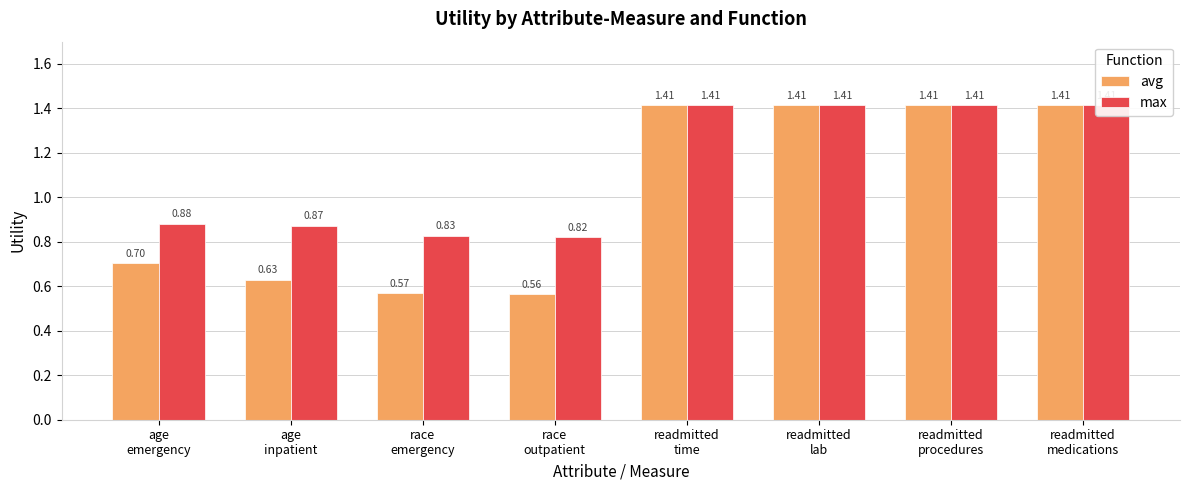

Which series has the largest total across all categories?

max